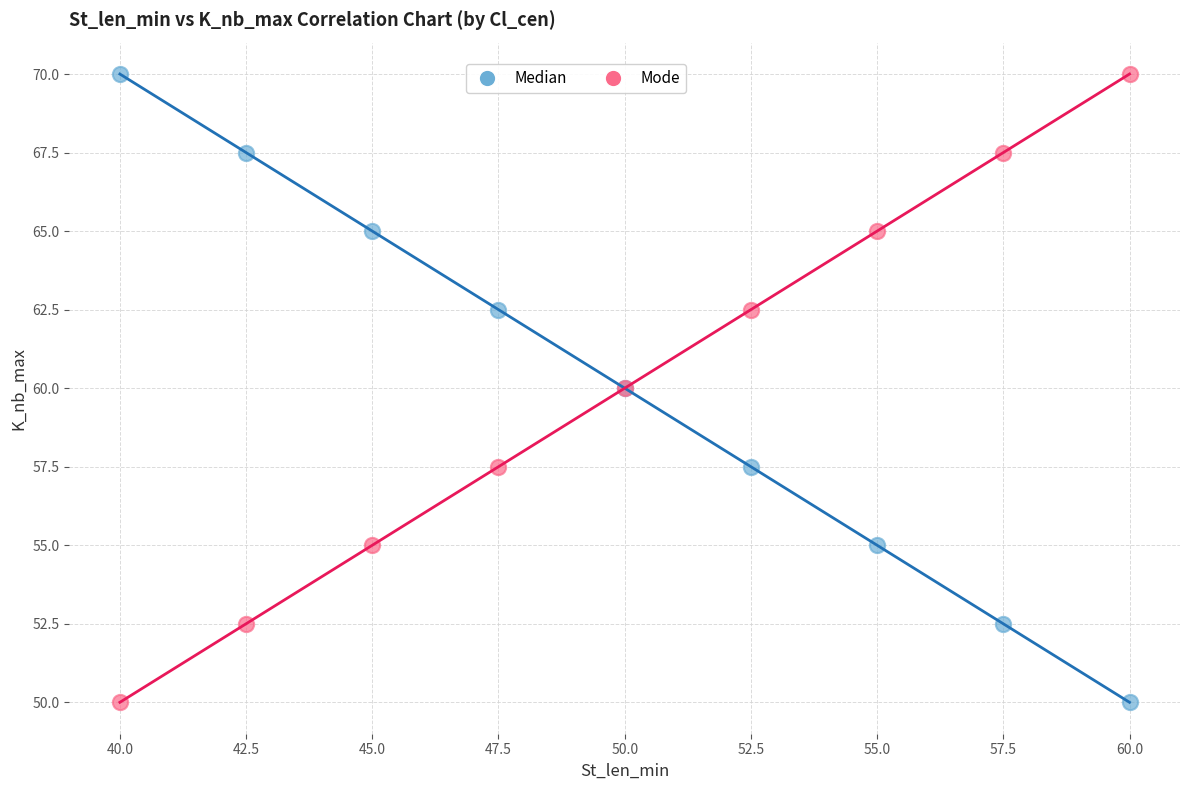

What is the X range (max minus min) for the scatter plot?

20.0